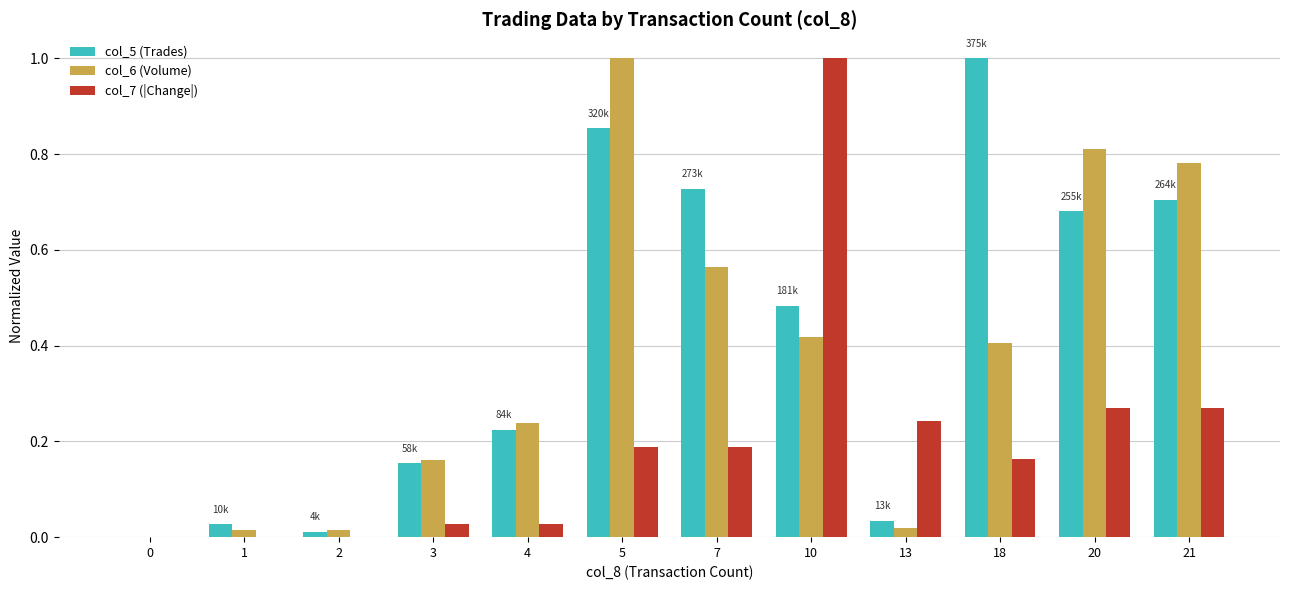

Which category has the highest value in the col_5 (Trades) series?

18